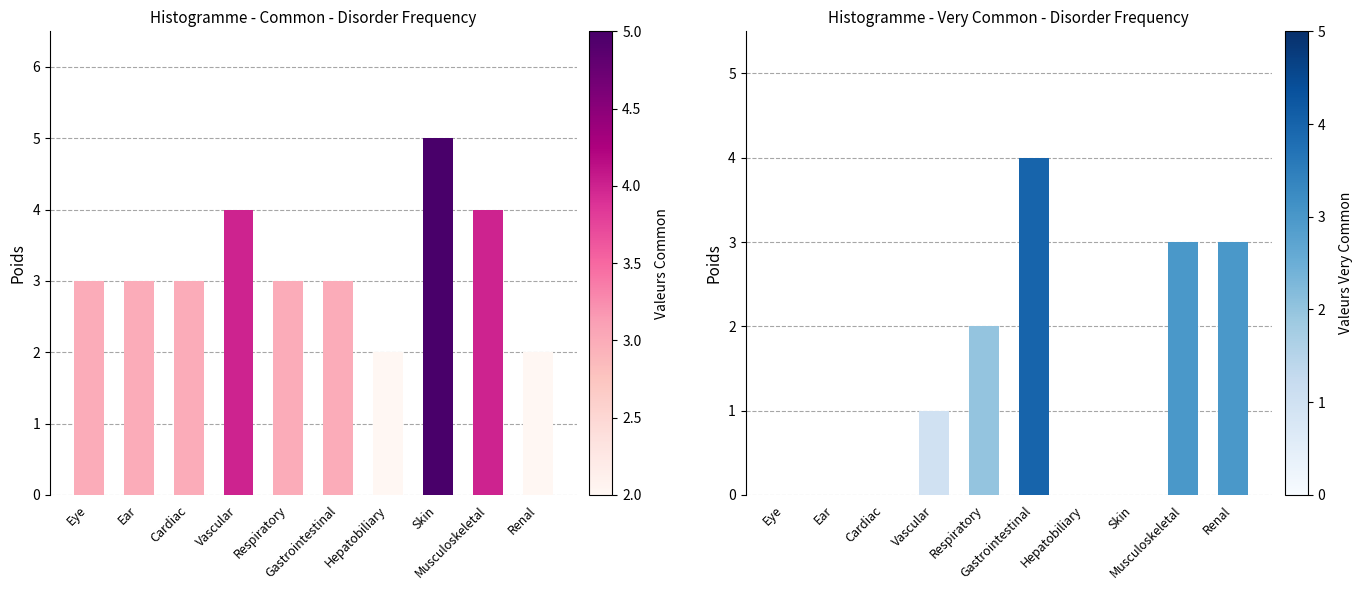

Rank the categories by Very Common value from lowest to highest.

Eye, Ear, Cardiac, Hepatobiliary, Skin, Vascular, Respiratory, Musculoskeletal, Renal, Gastrointestinal